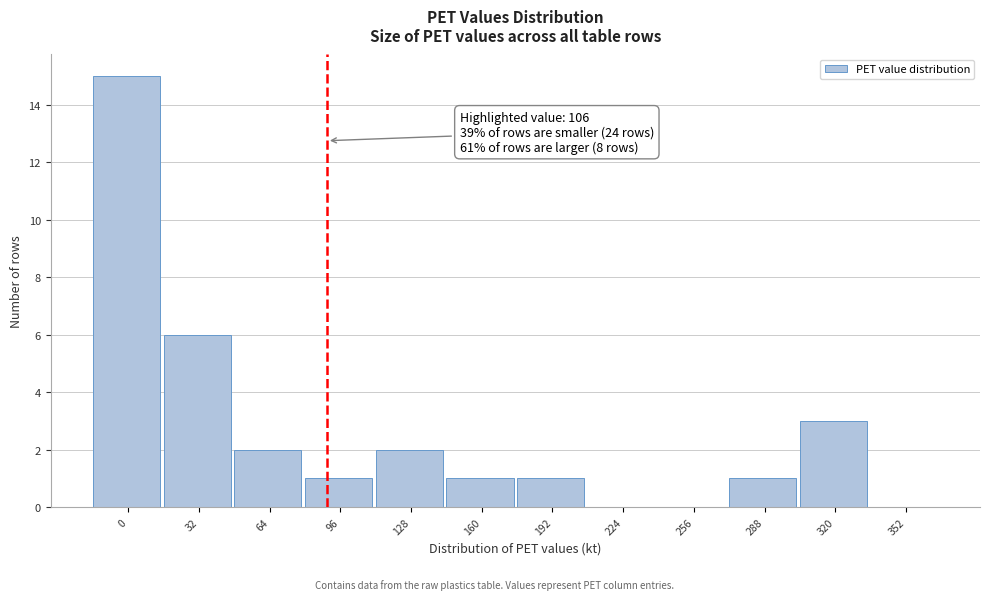

Reading left to right, what are all the values shown in this chart?

0=15	32=6	64=2	96=1	128=2	160=1	192=1	224=0	256=0	288=1	320=3	352=0